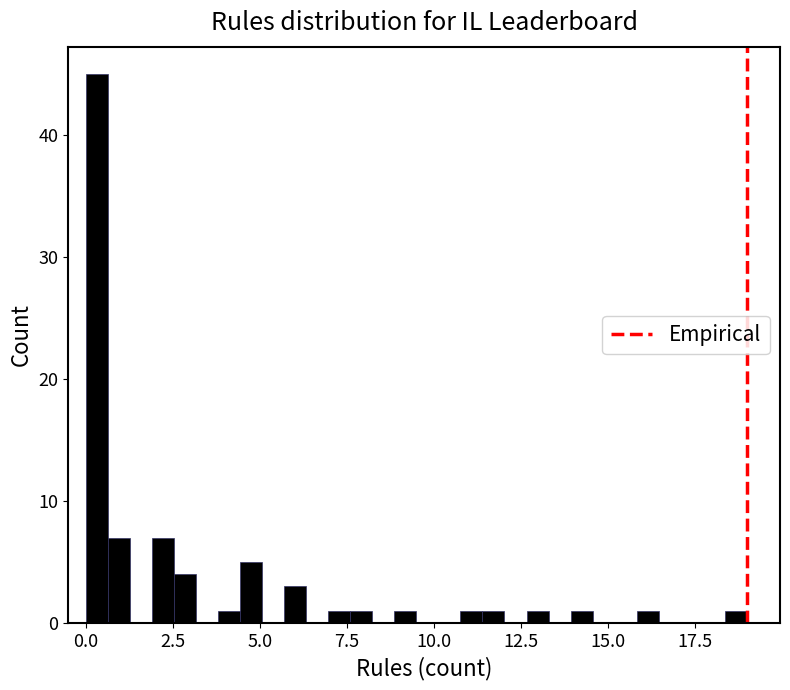

Around what value on the x-axis is the tallest bar? Give the approximate position of its centre, as read against the axis.

0.5